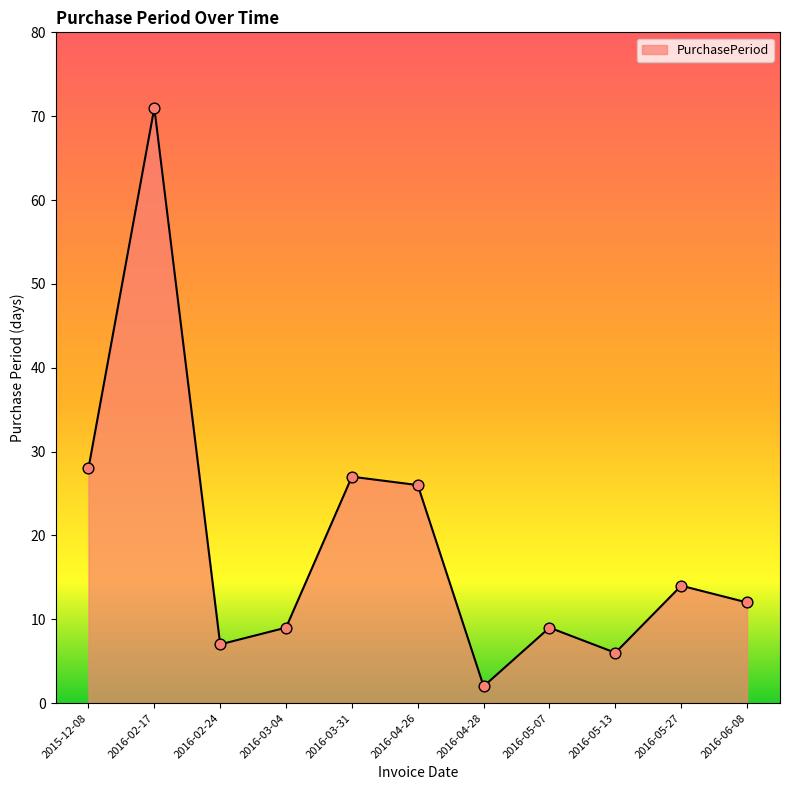

Which has a higher value, 2016-02-17 or 2016-04-28?

2016-02-17